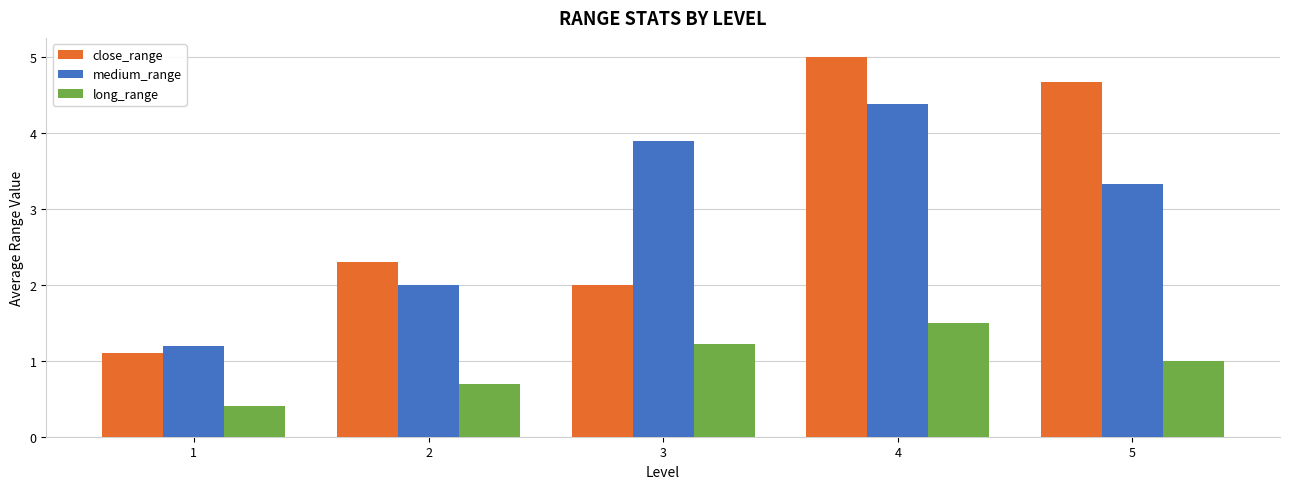

What are all the series names shown in the legend?

close_range, medium_range, long_range